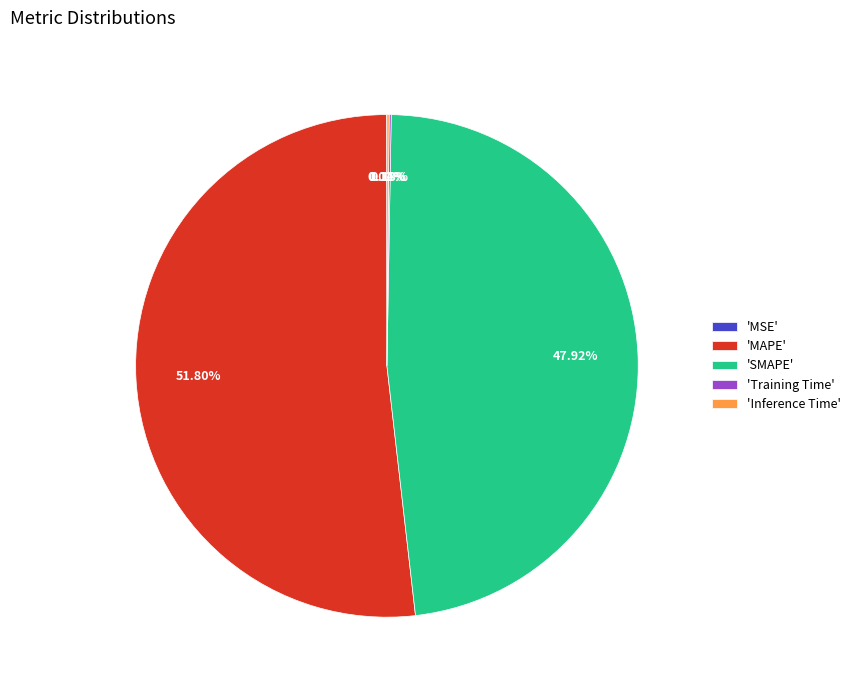

Which has a higher value, 'SMAPE' or 'MAPE'?

'MAPE'